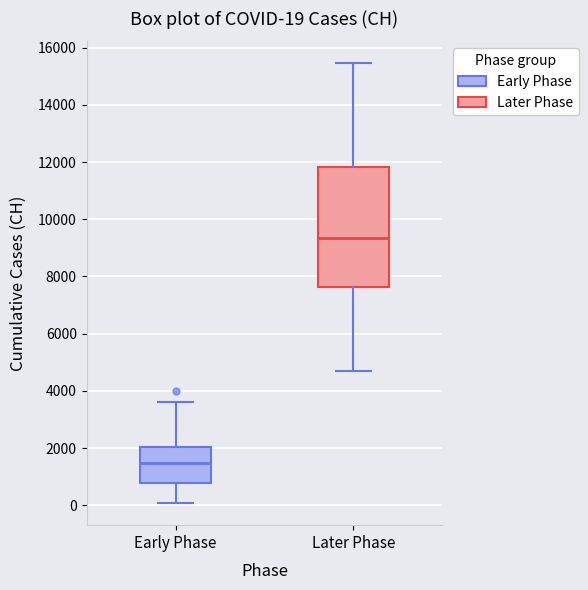

Which box has the lowest median line?

Early Phase